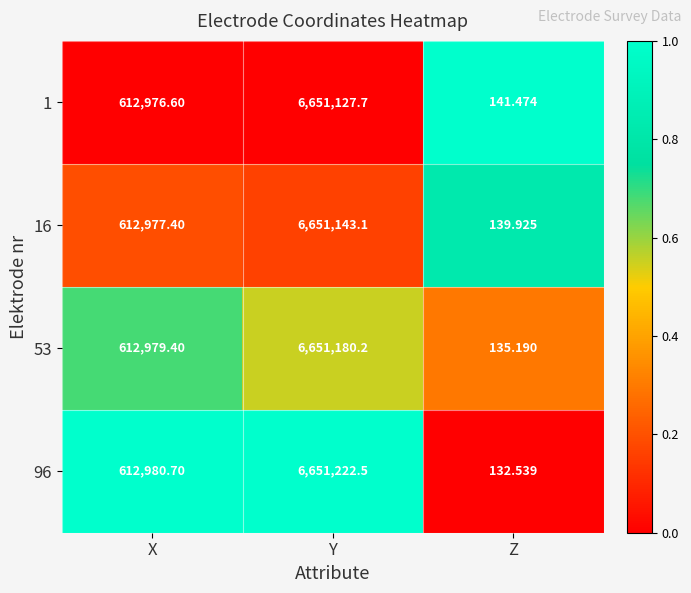

Is the value of 16 at Y greater than the value of 96 at X?

Yes